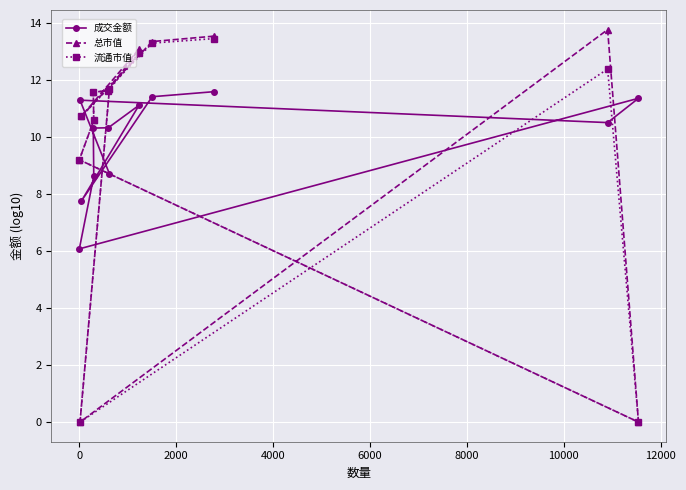

What is the sum of all 流通市值 values?

117.5